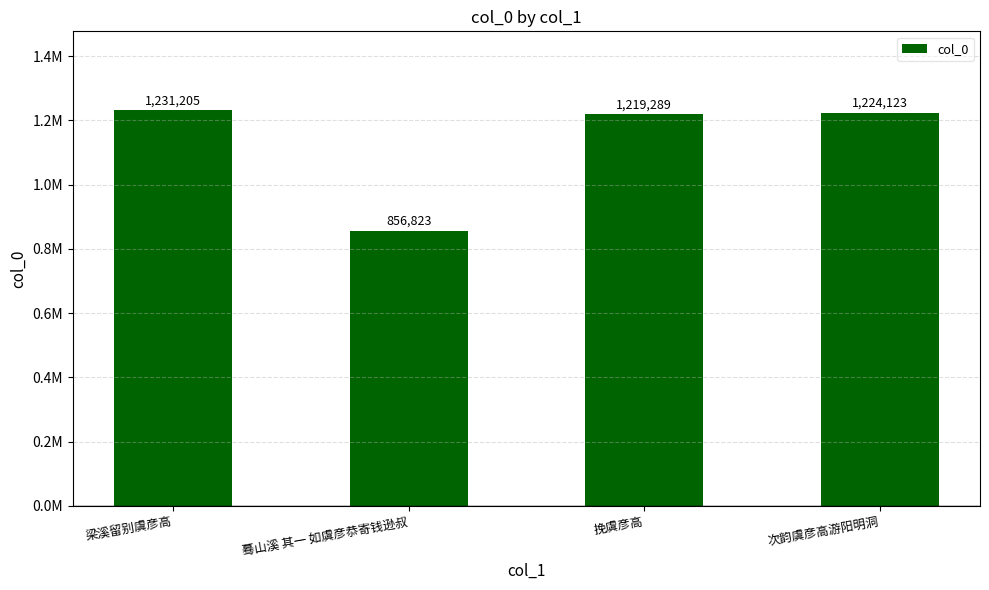

Between 次韵虞彦高游阳明洞 and 梁溪留别虞彦高, which is larger?

梁溪留别虞彦高